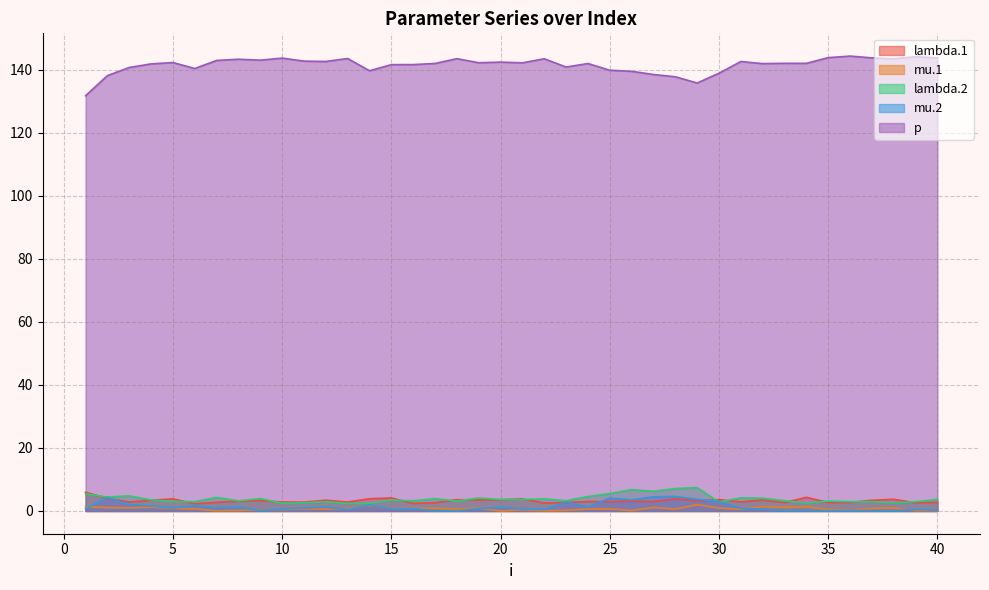

True or false: p and lambda.2 cross at least once.

False